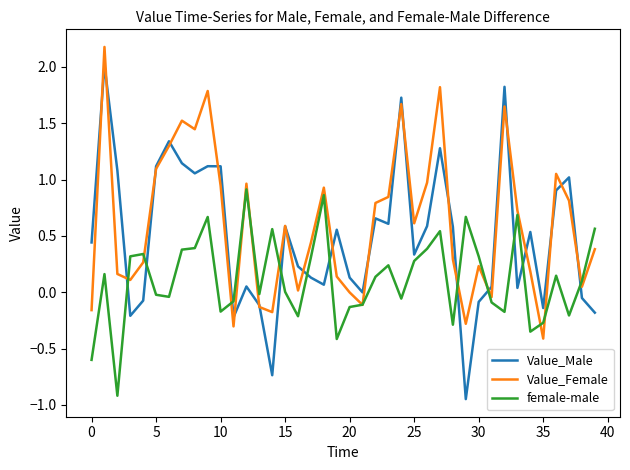

What is the greatest value displayed?

2.2